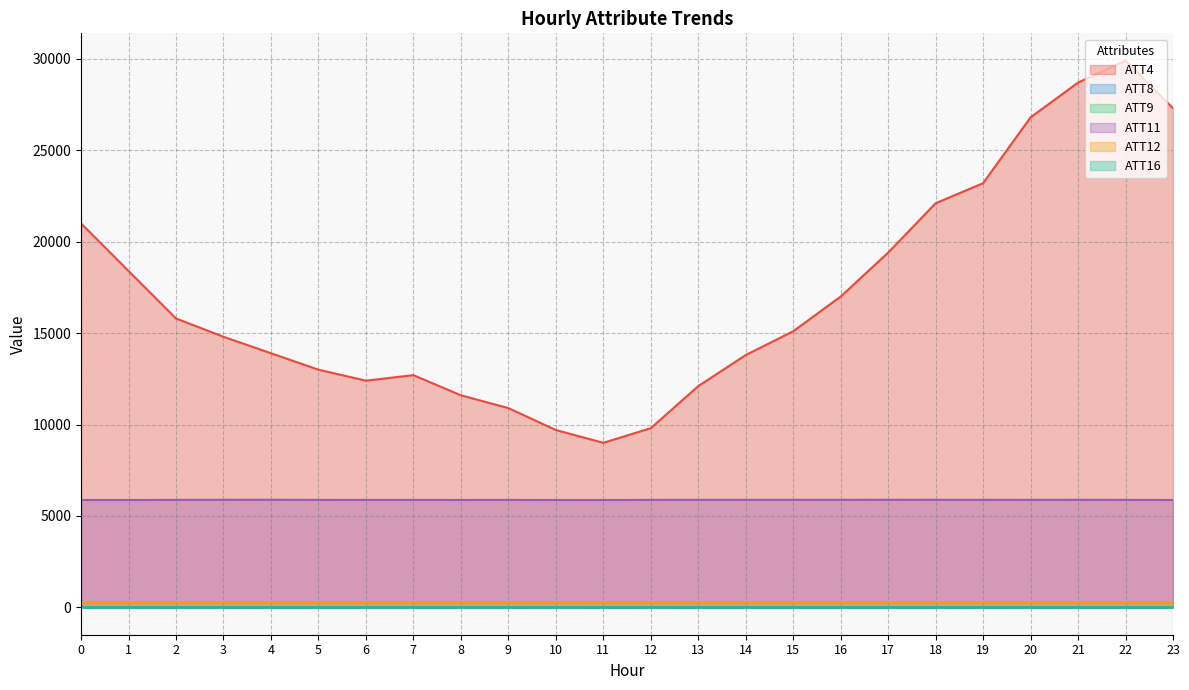

What is the greatest value displayed?

29900.0